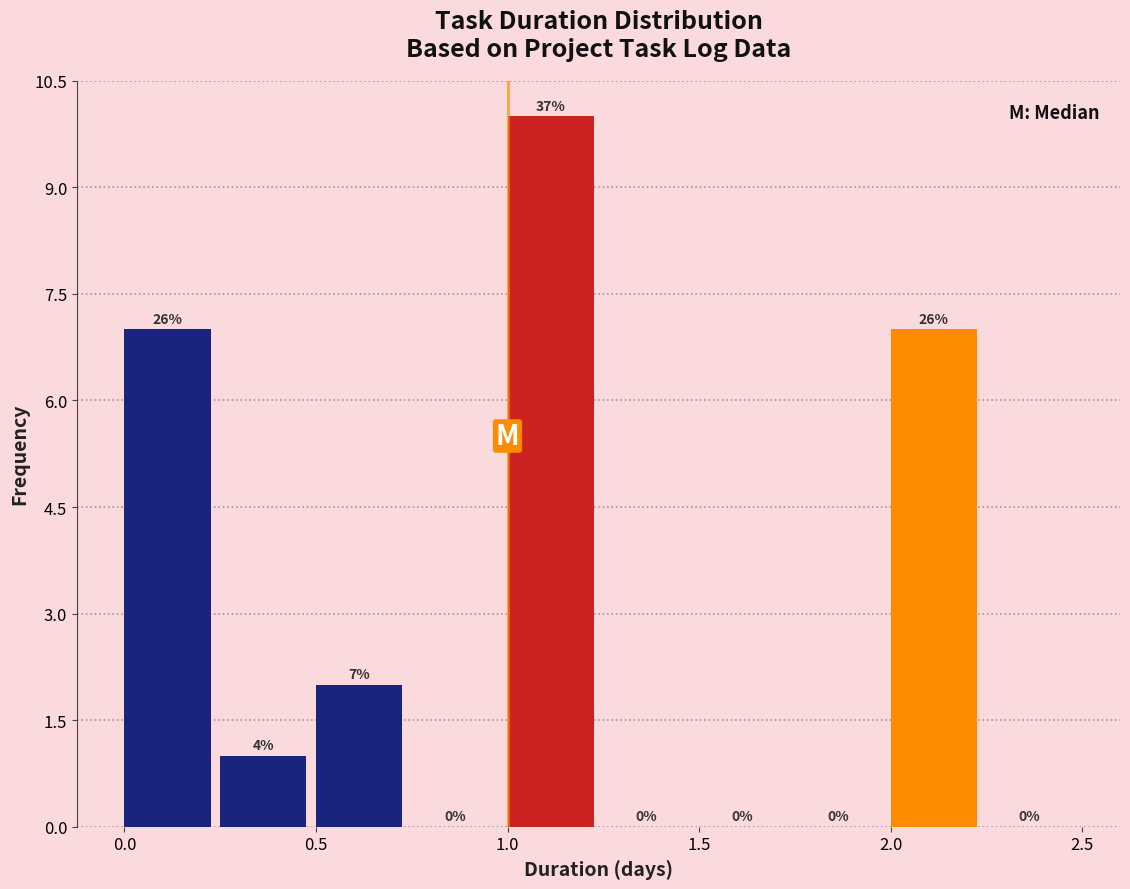

Over which range of the x-axis is the bar tallest?

1.00 to 1.25